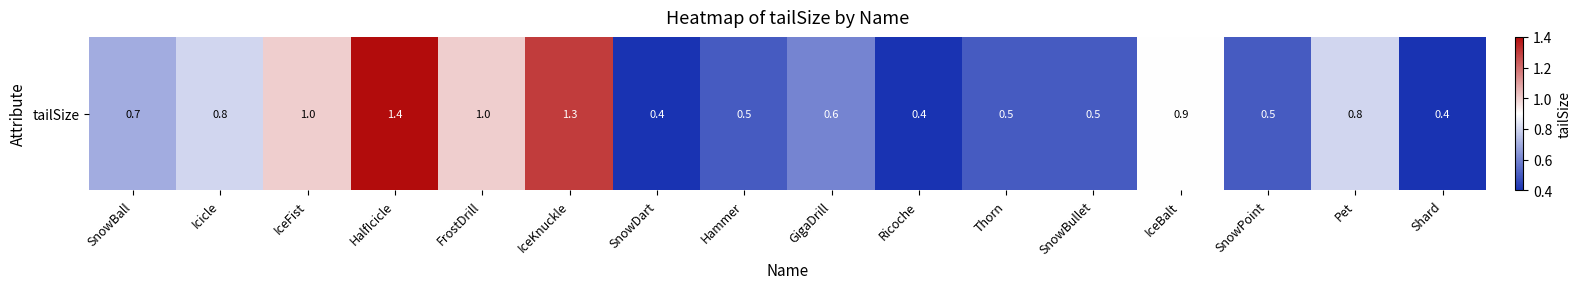

The value at SnowDart is 0.4. True or false?

True